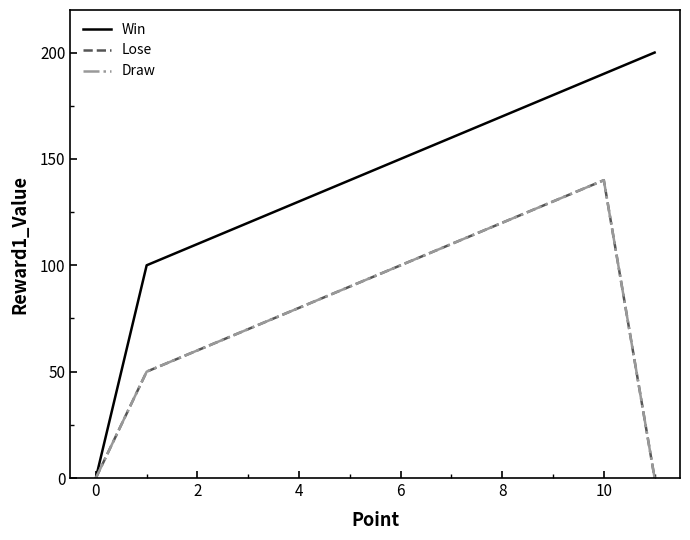

Does the chart display data point markers on the line(s)?

No